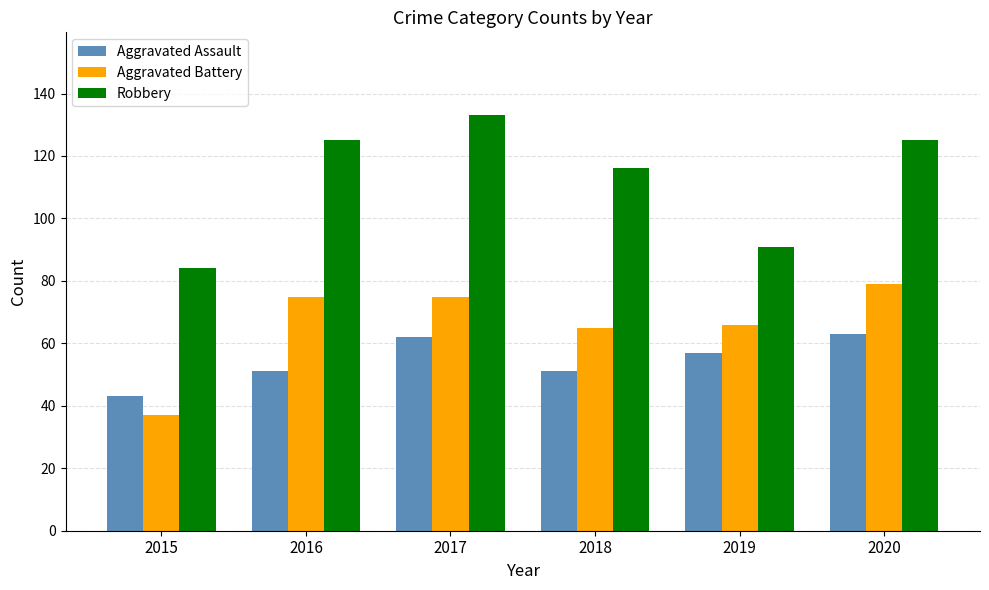

What is the difference between the second highest and minimum values in the Aggravated Battery series?

38